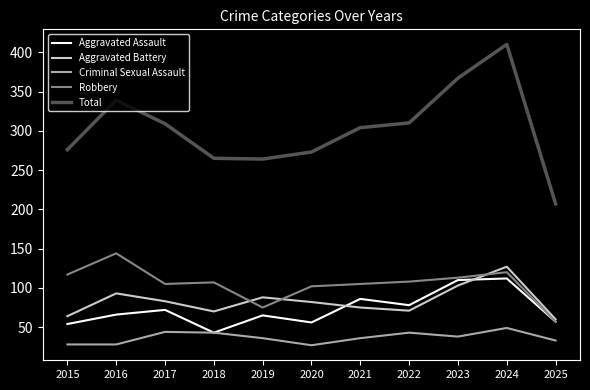

Which series has the largest total across all categories?

Total